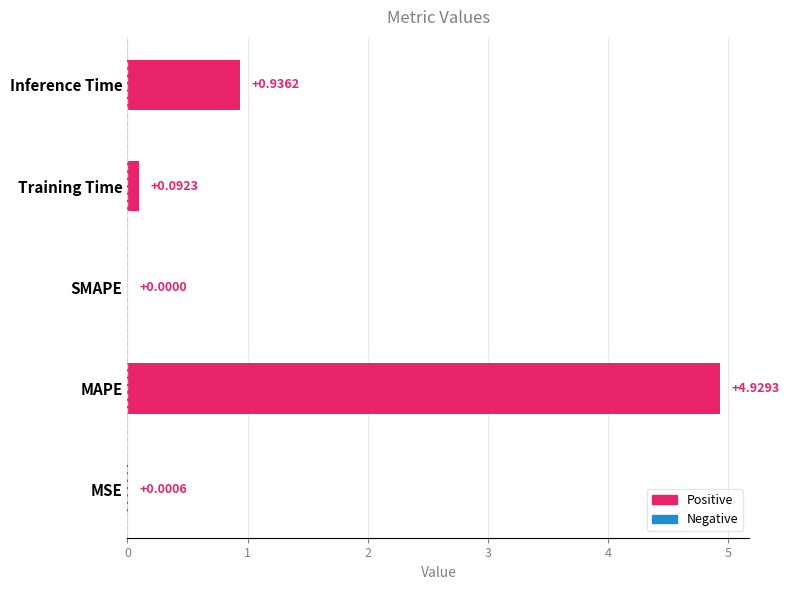

At which label is the value closest to 2?

Inference Time